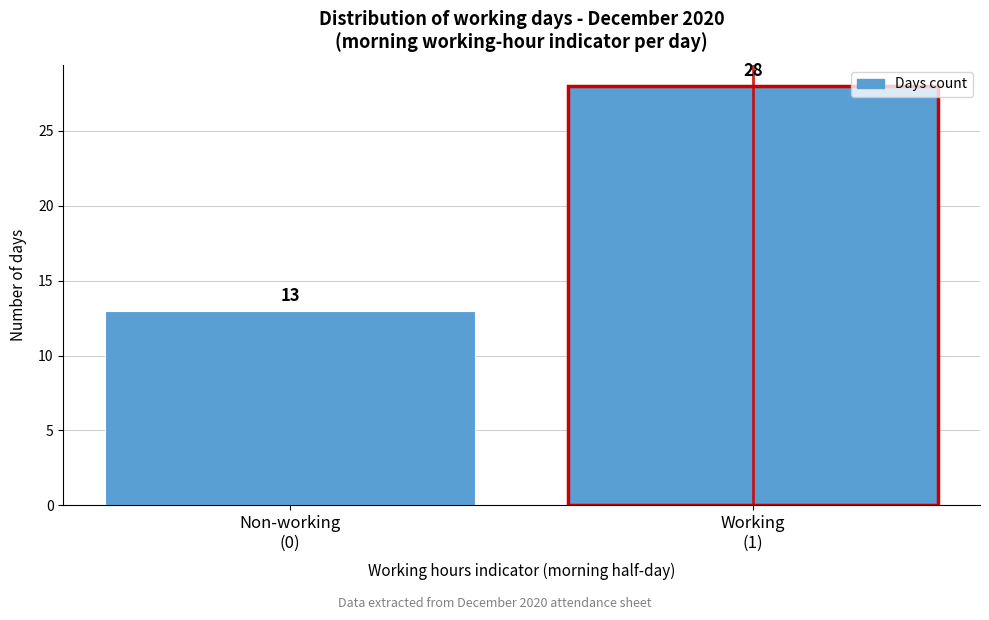

Reading right to left, extract all data points from this chart.

28	13